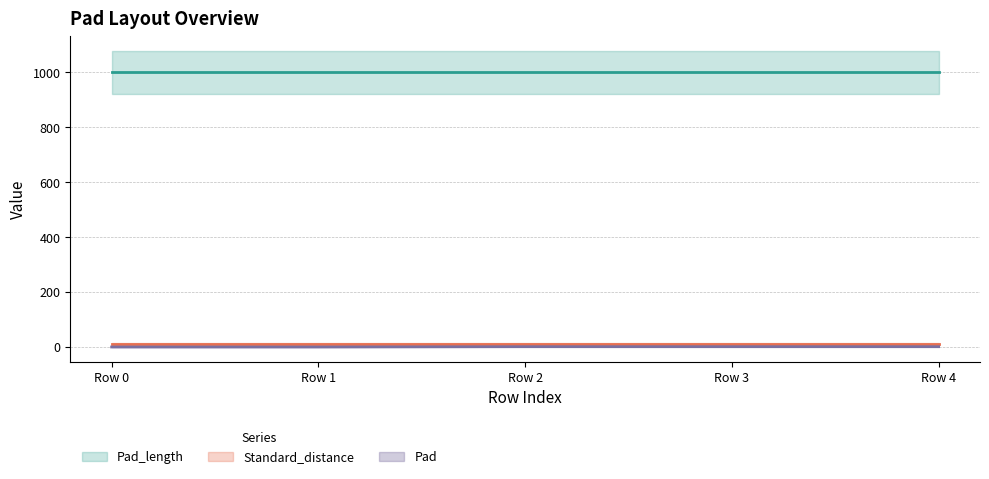

Reading left to right, what are all the values shown in this chart?

Pad: Row 0=0	Row 1=0	Row 2=1	Row 3=1	Row 4=1
Pad_length: Row 0=1000	Row 1=1000	Row 2=1000	Row 3=1000	Row 4=1000
Standard_distance: Row 0=10	Row 1=10	Row 2=10	Row 3=10	Row 4=10